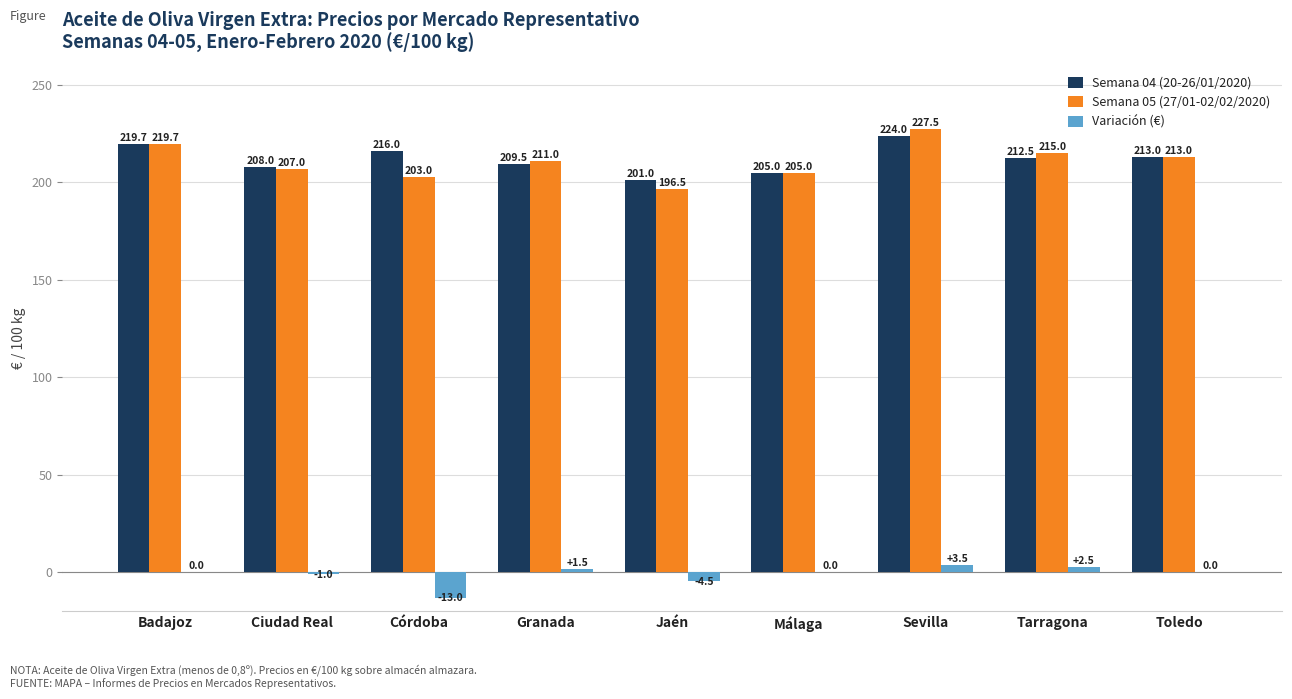

What is the total value across all series at Badajoz?

439.4